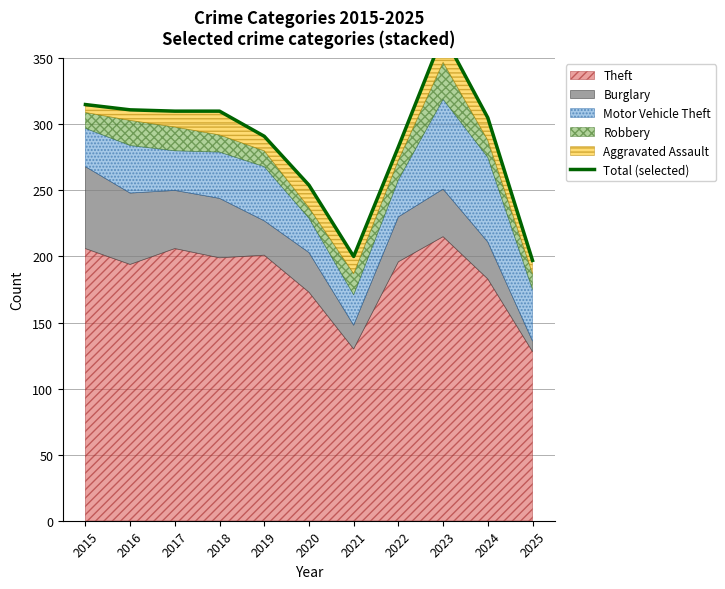

Reading left to right, transcribe all the data shown in this chart.

315	311	310	310	291	254	200	283	368	305	197